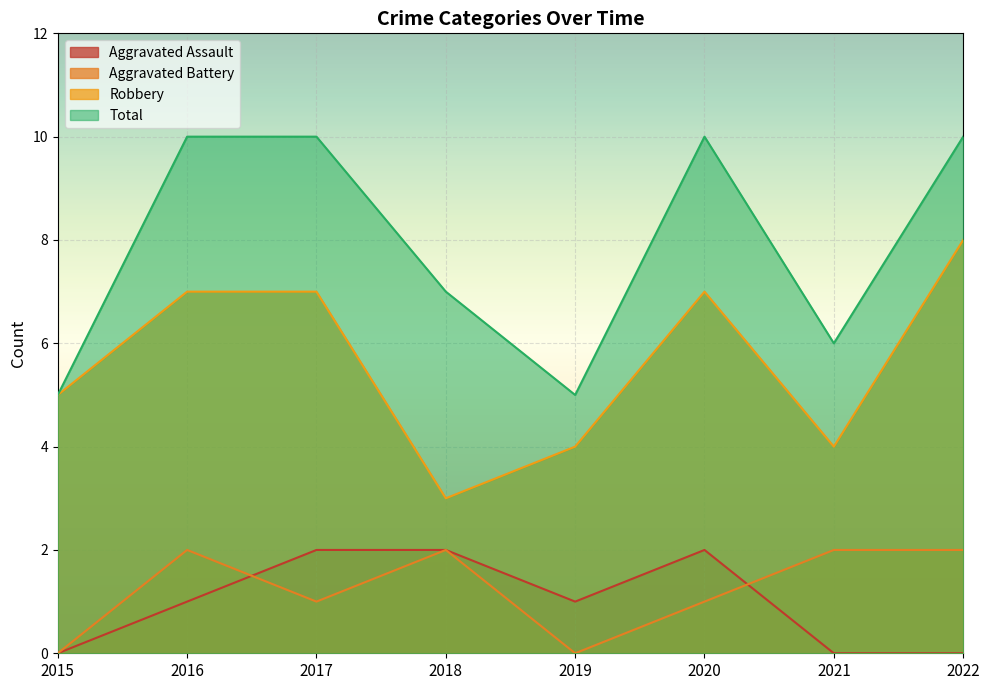

The value of Total at 2017 is 5. True or false?

False